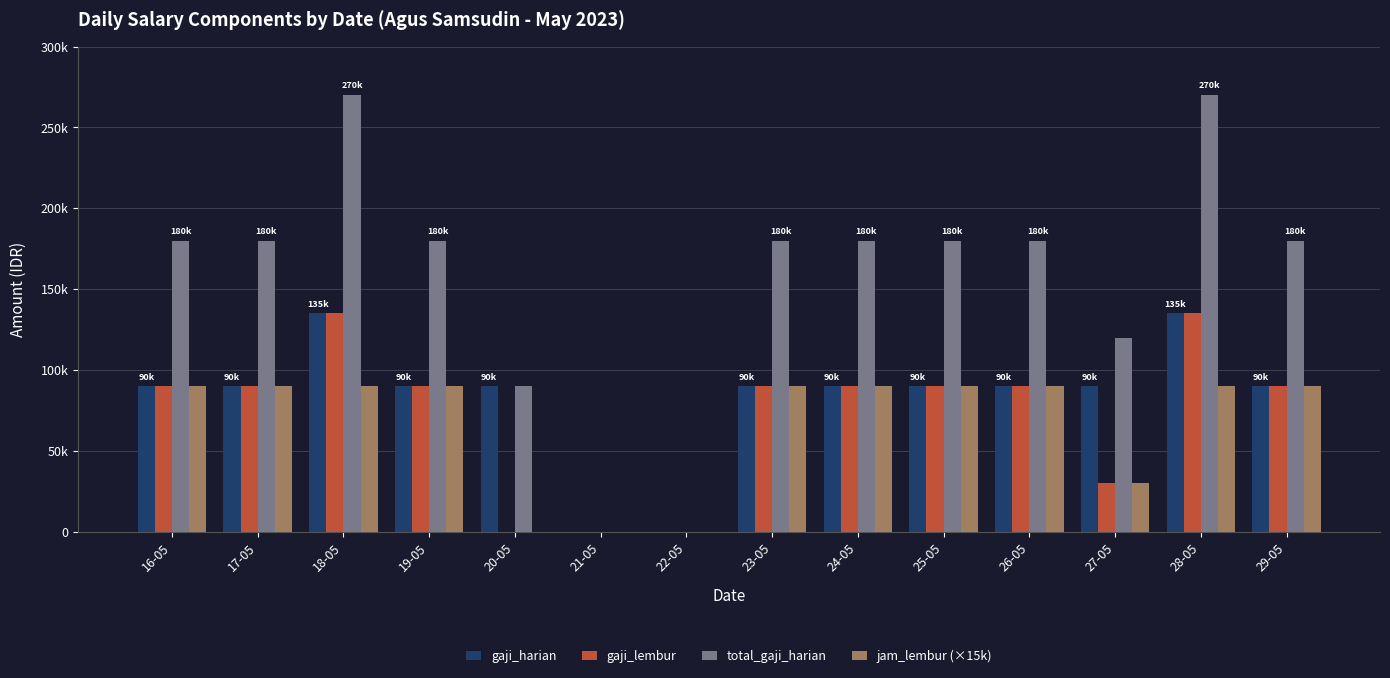

Is it true that gaji_harian equals 0 at 21-05?

True